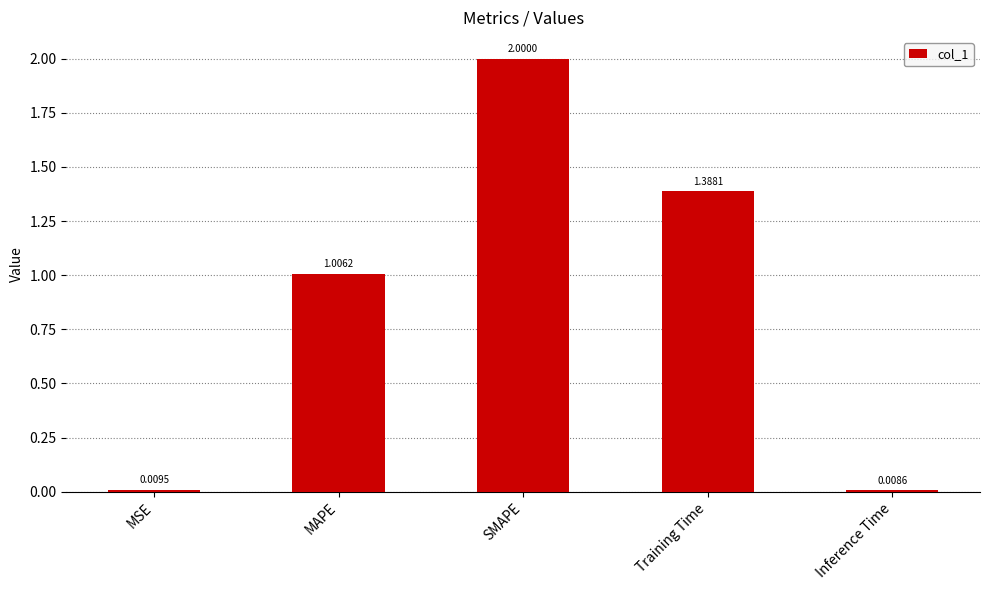

What is the label of the 2nd bar from the left?

MAPE